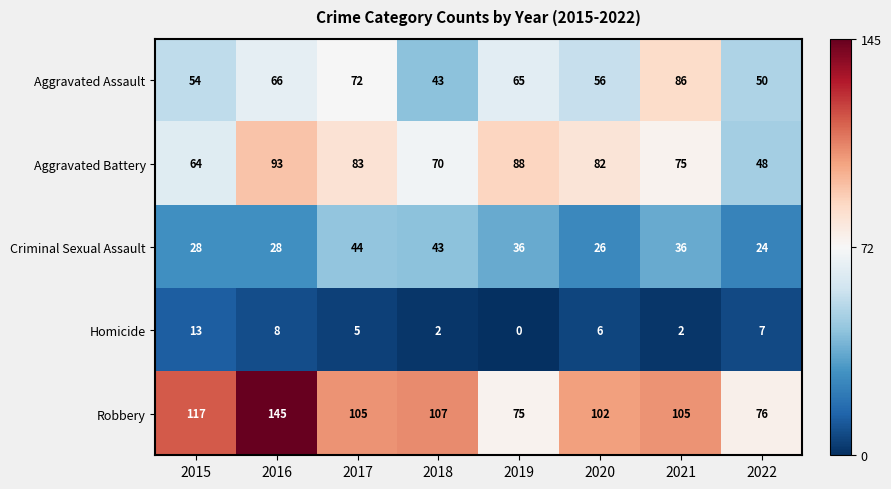

What is the sum of all Criminal Sexual Assault values?

265